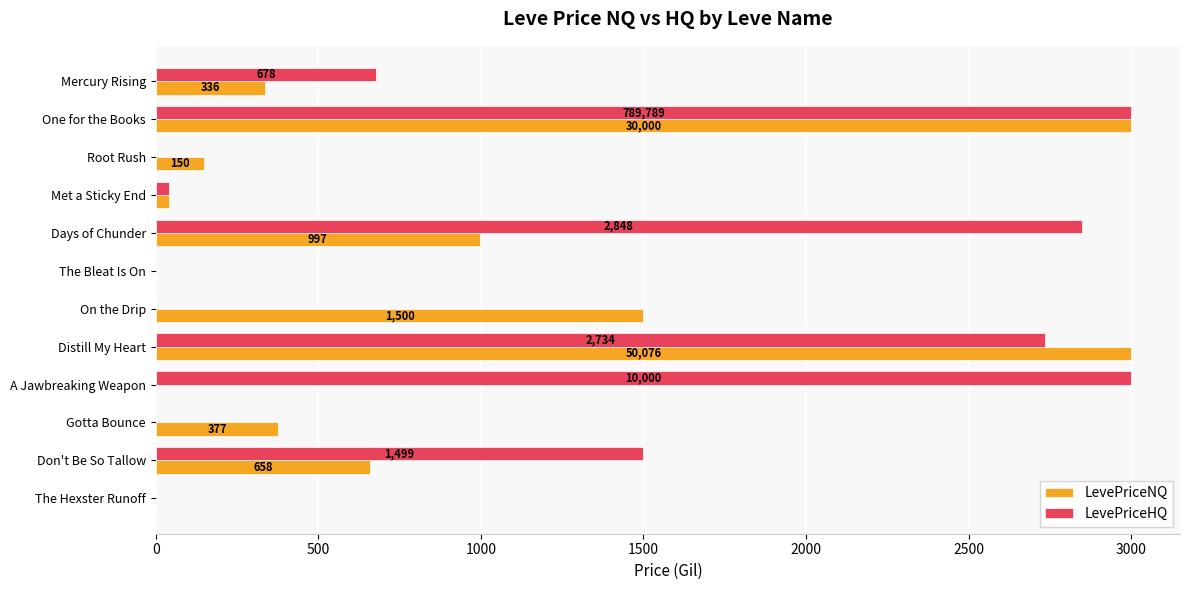

Is the value of LevePriceHQ at Distill My Heart greater than the value of LevePriceNQ at Gotta Bounce?

Yes